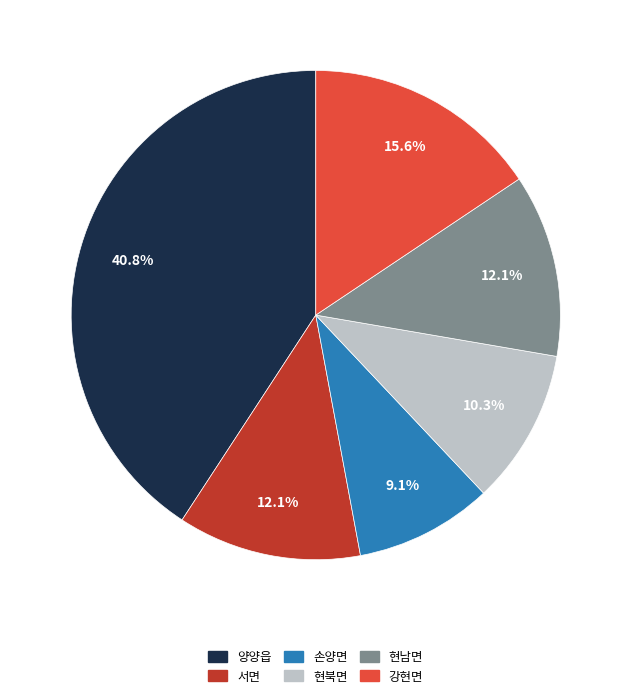

Which category has the smallest portion of the pie?

손양면